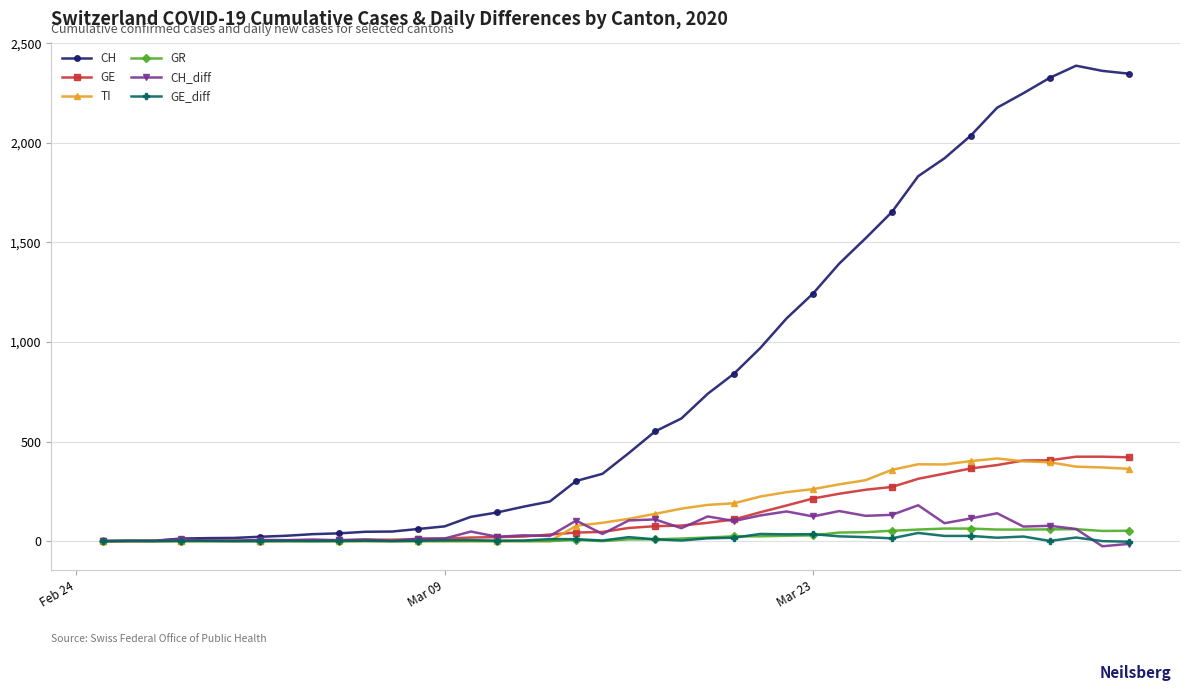

True or false: CH_diff has more than 1 interior local peaks.

True